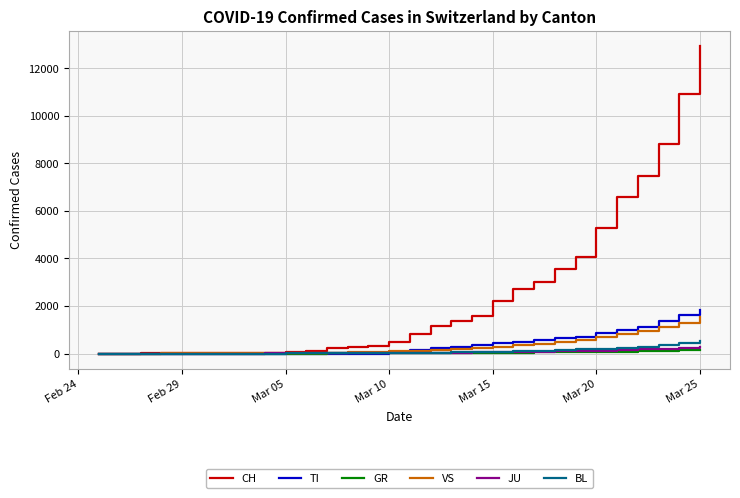

Which series has the largest total across all categories?

CH